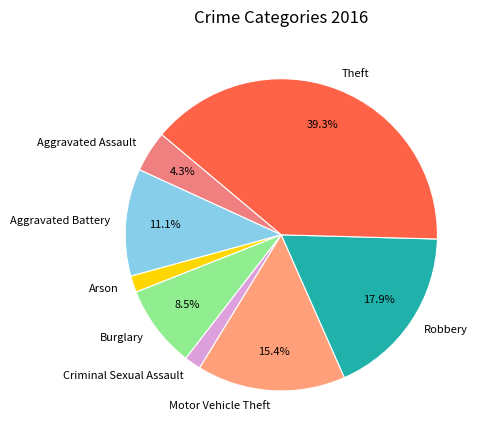

To the nearest percent, what percentage of the pie is Criminal Sexual Assault?

2%